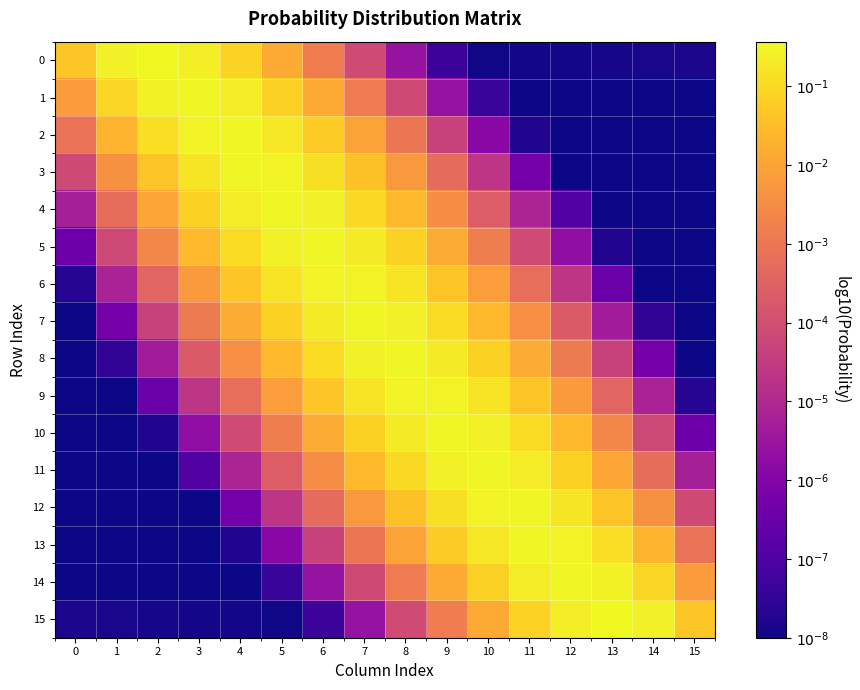

What is the maximum value shown in the chart?

-0.4